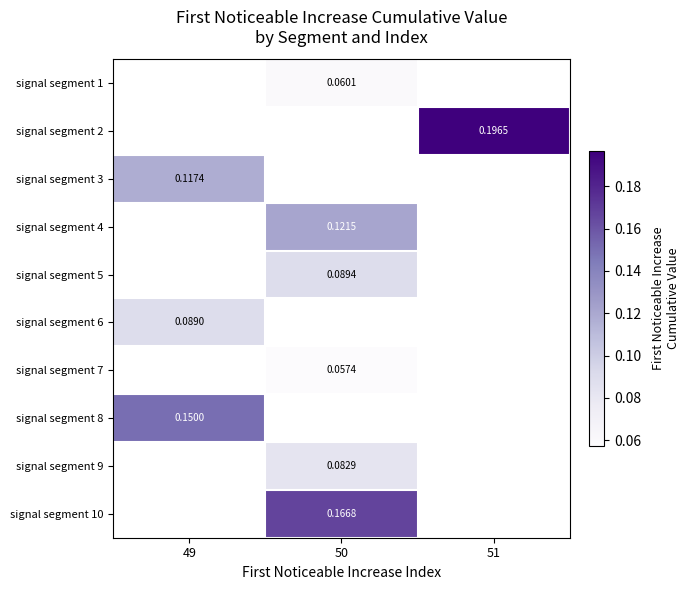

How many categories are shown in the chart?

3